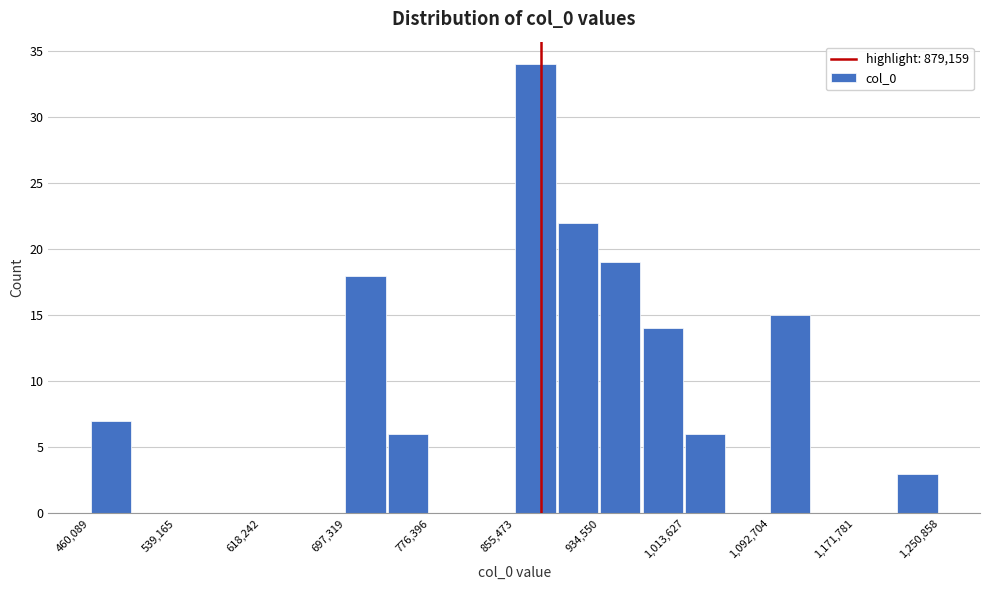

Around what value on the x-axis is the tallest bar? Give the approximate position of its centre, as read against the axis.

870000